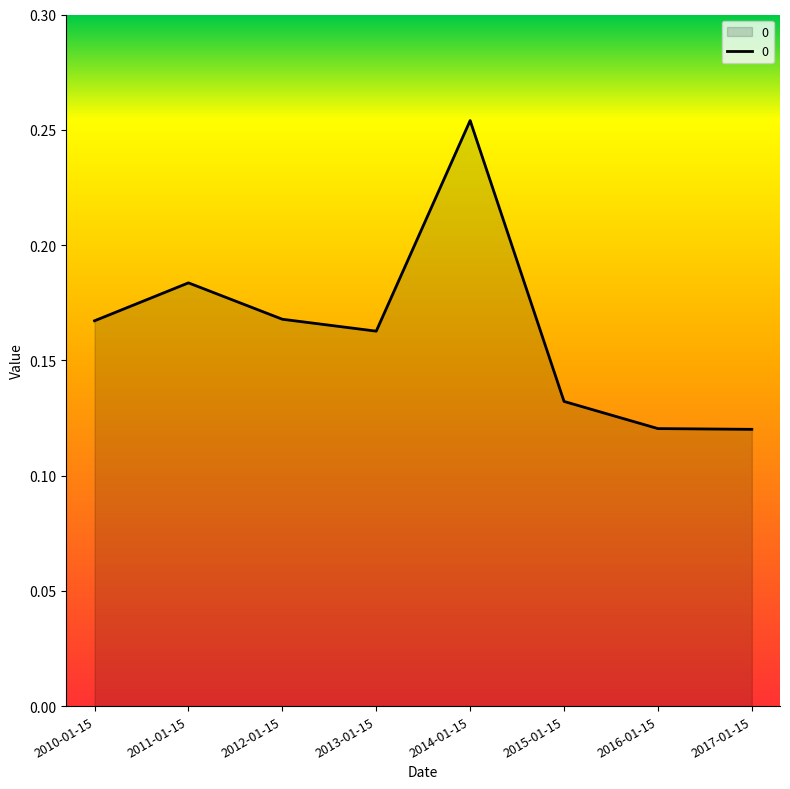

How many values are between 0 and 1?

8